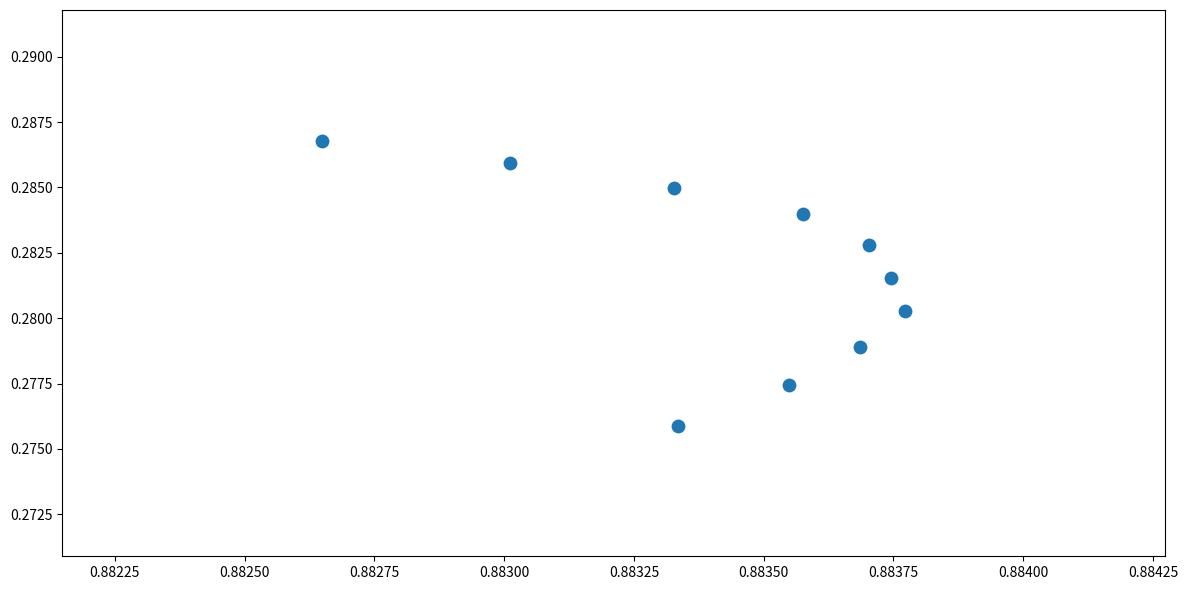

What is the average X value?

0.9